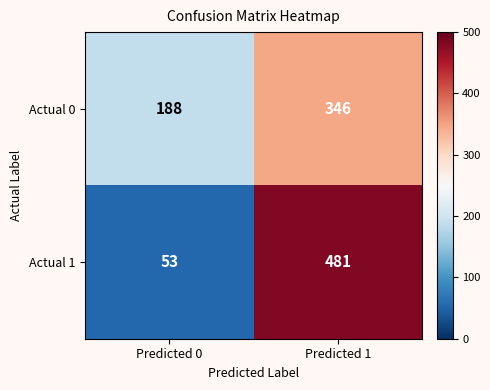

How many categories are shown in the chart?

2